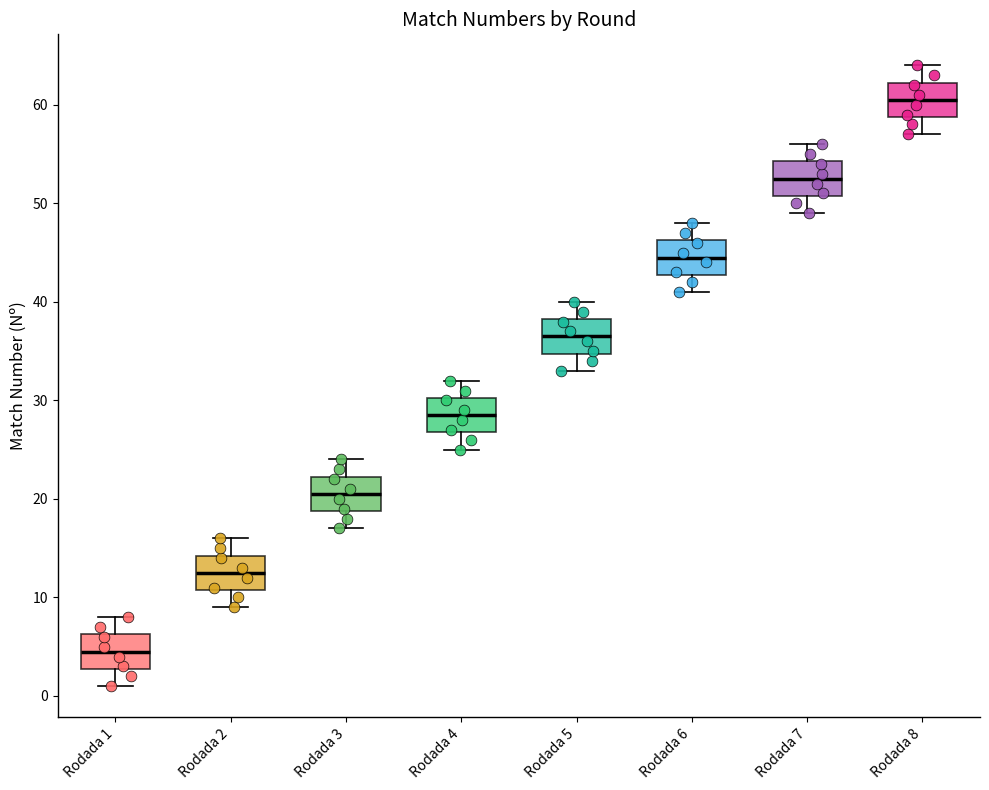

Which box's median line is the highest?

Rodada 8